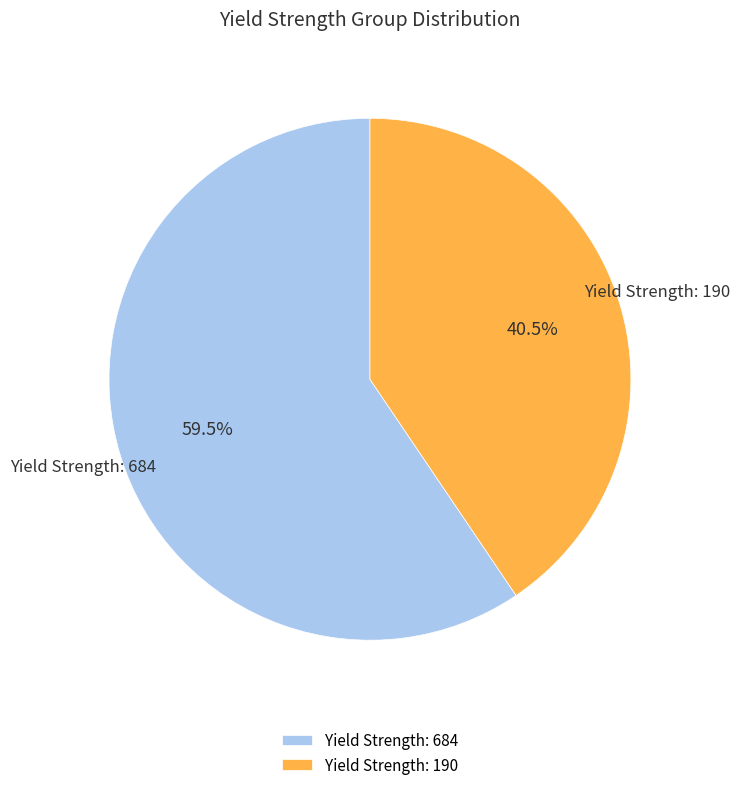

What is the ratio of the value at Yield Strength: 684 to the value at Yield Strength: 190?

1.5